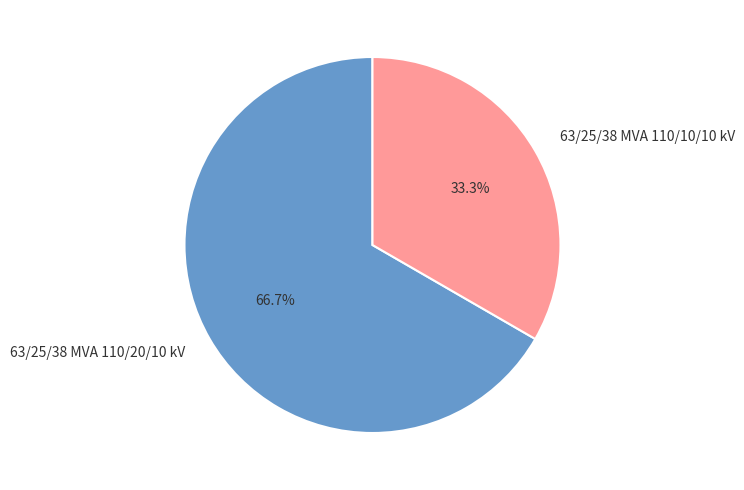

How many segments does this pie chart have?

2